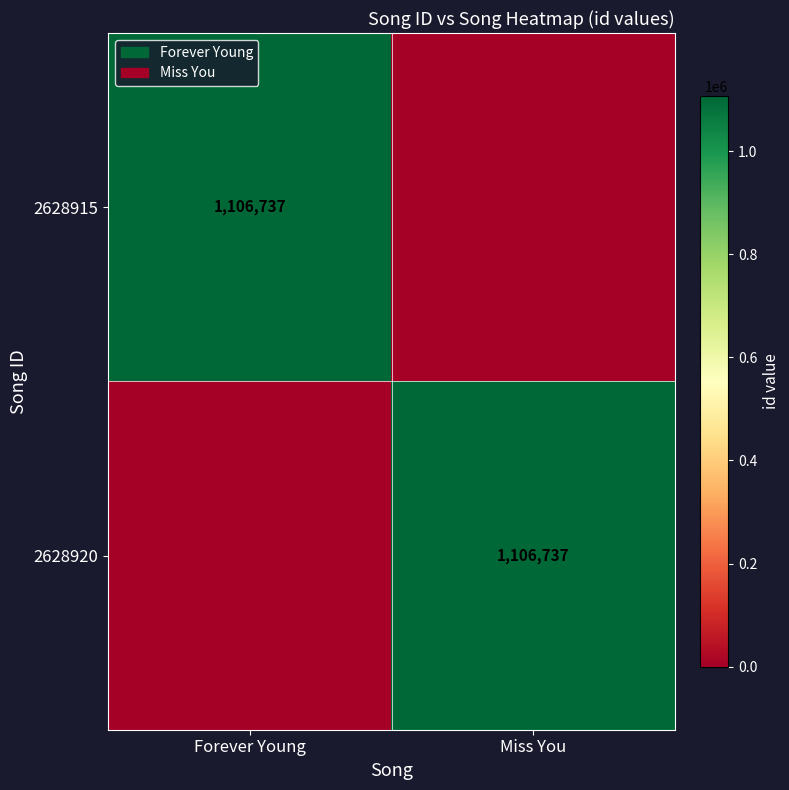

True or false: 2628915 has a value of 1106737 at Forever Young.

True